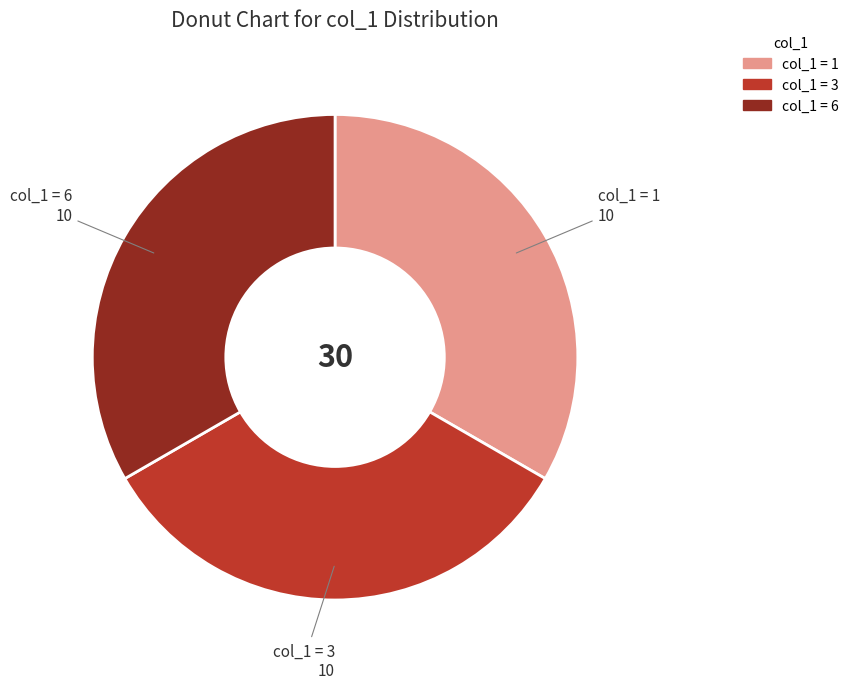

Does any single category account for the majority?

No